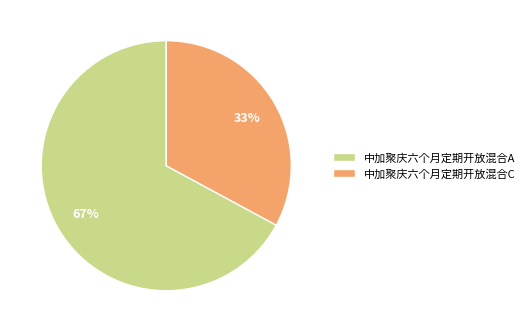

What is the majority slice?

中加聚庆六个月定期开放混合A